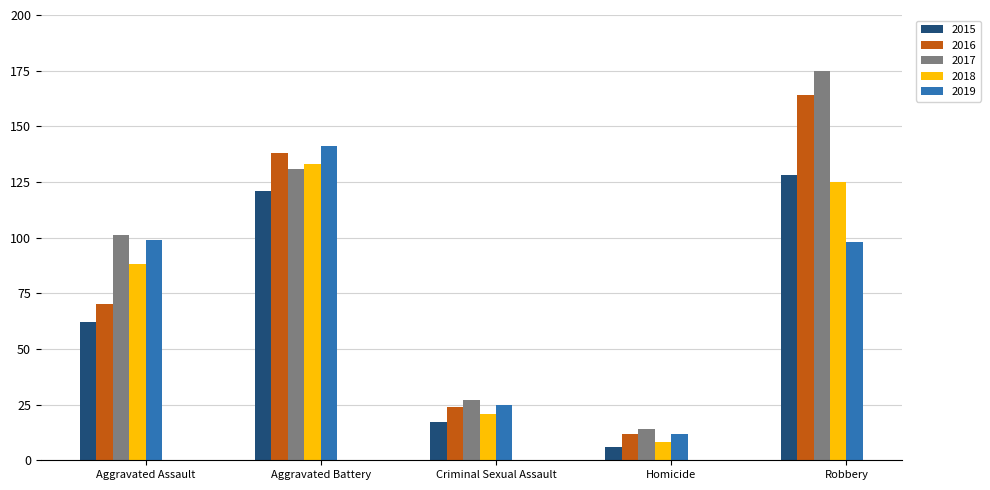

What is the label of the 2nd bar from the left?

Aggravated Battery